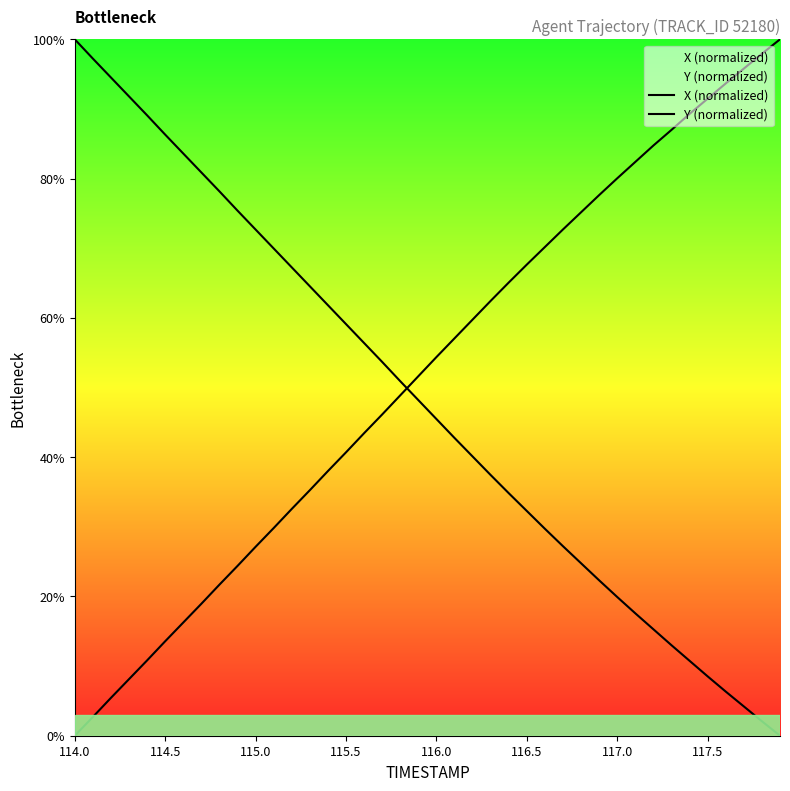

The Y (normalized) series shows 77.8 at 115.5. True or false?

False